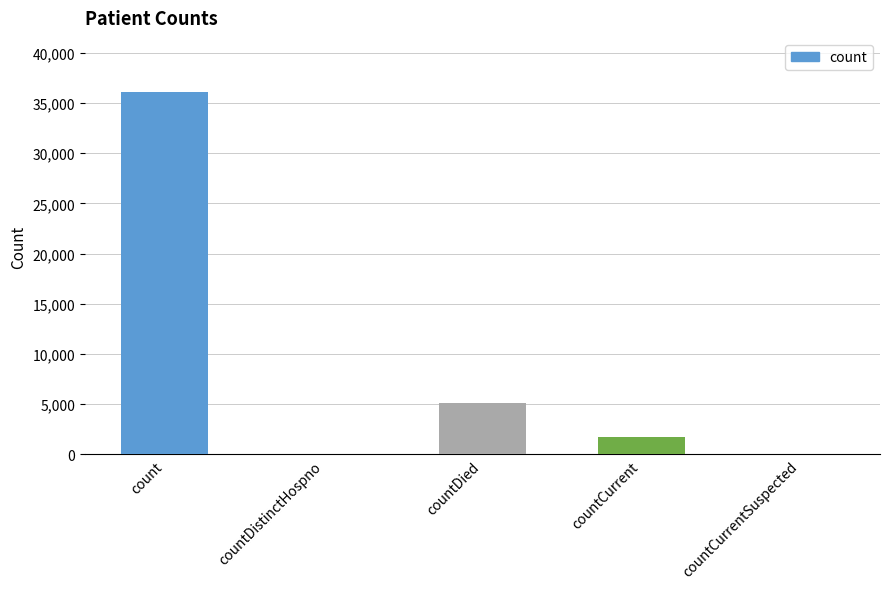

What is the sum of all values?

42897